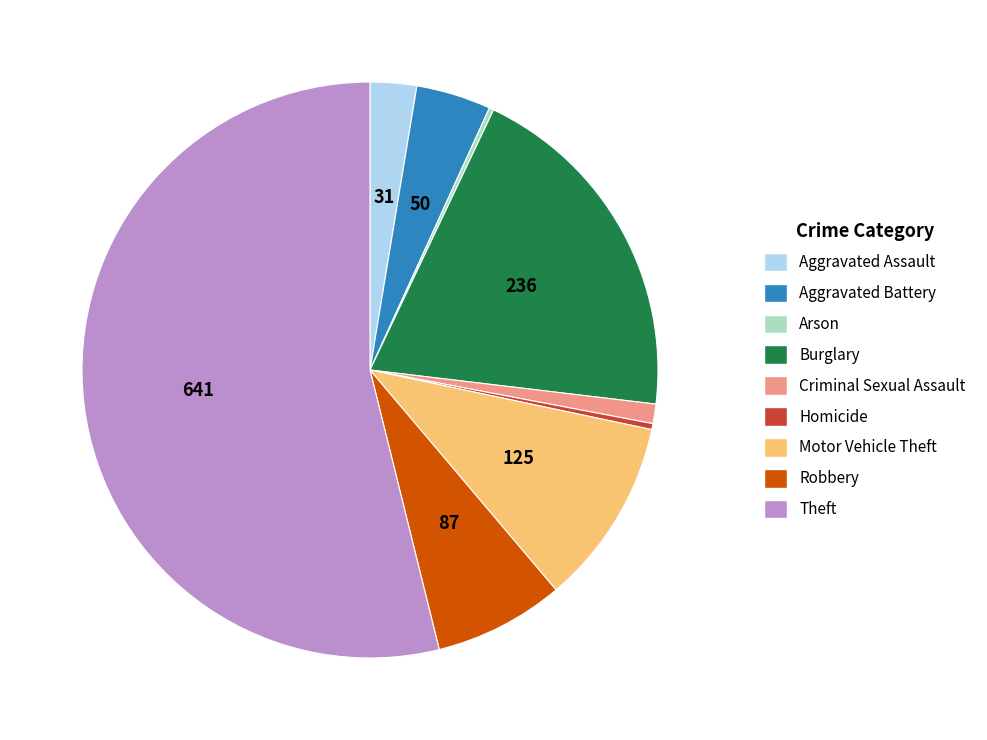

Which slice is the largest?

Theft